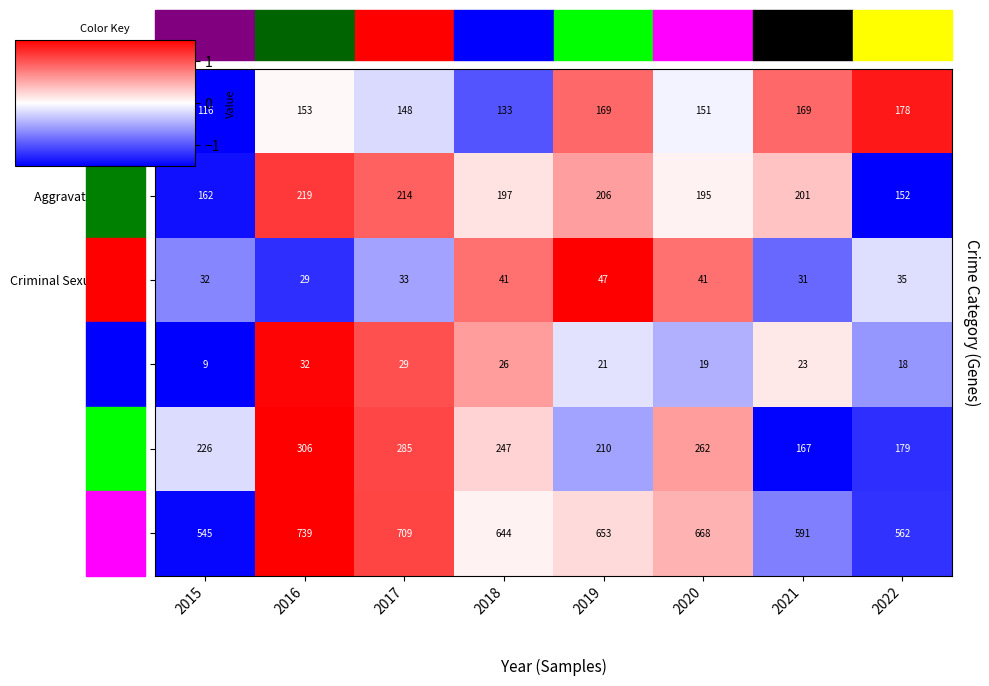

True or false: Homicide has a value of 18 at 2022.

True